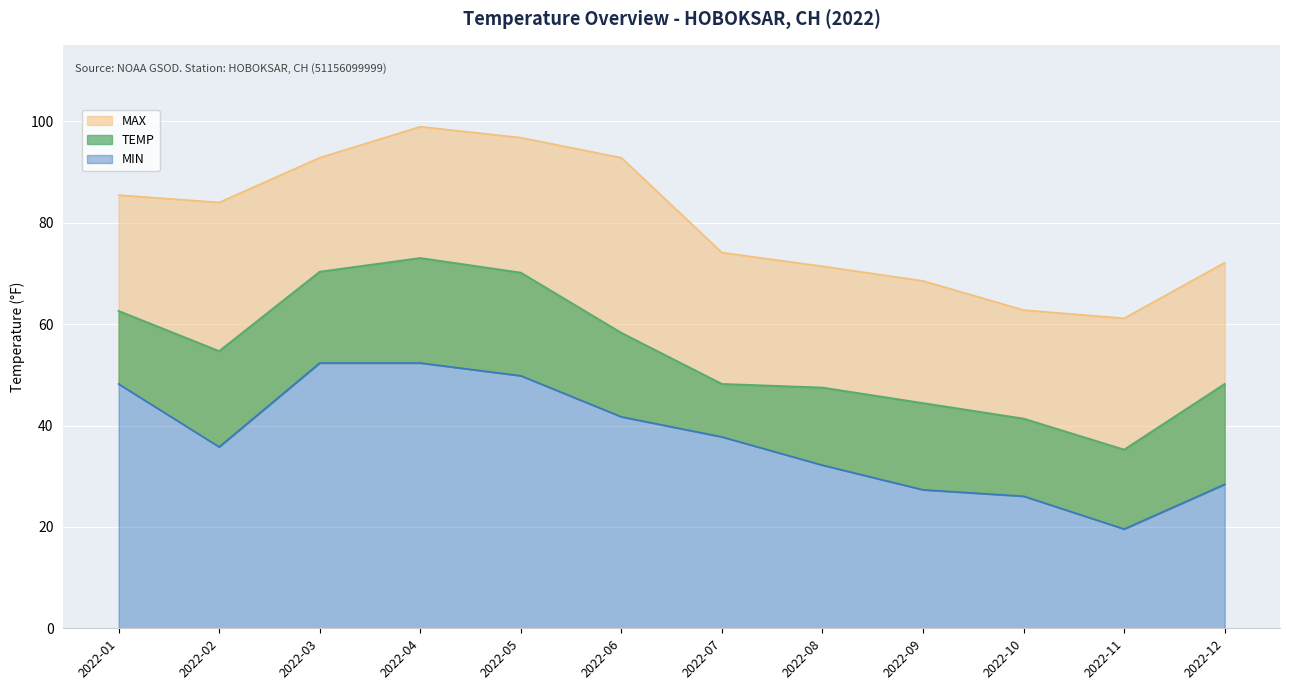

What is the total value across all series at 2022-09?

140.3